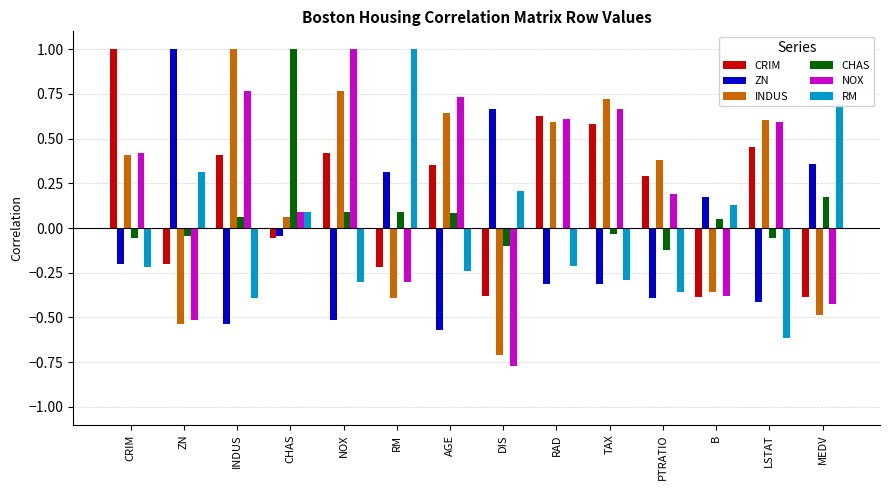

Is the value of INDUS at MEDV greater than the value of ZN at INDUS?

Yes